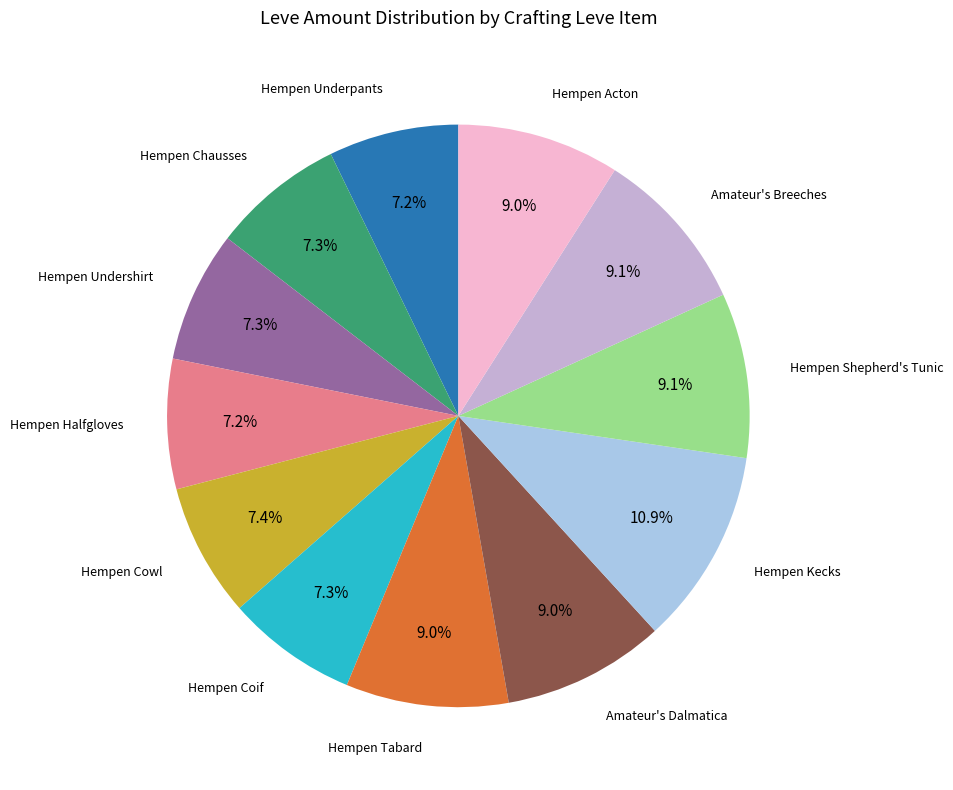

Is there a majority slice in this chart?

No